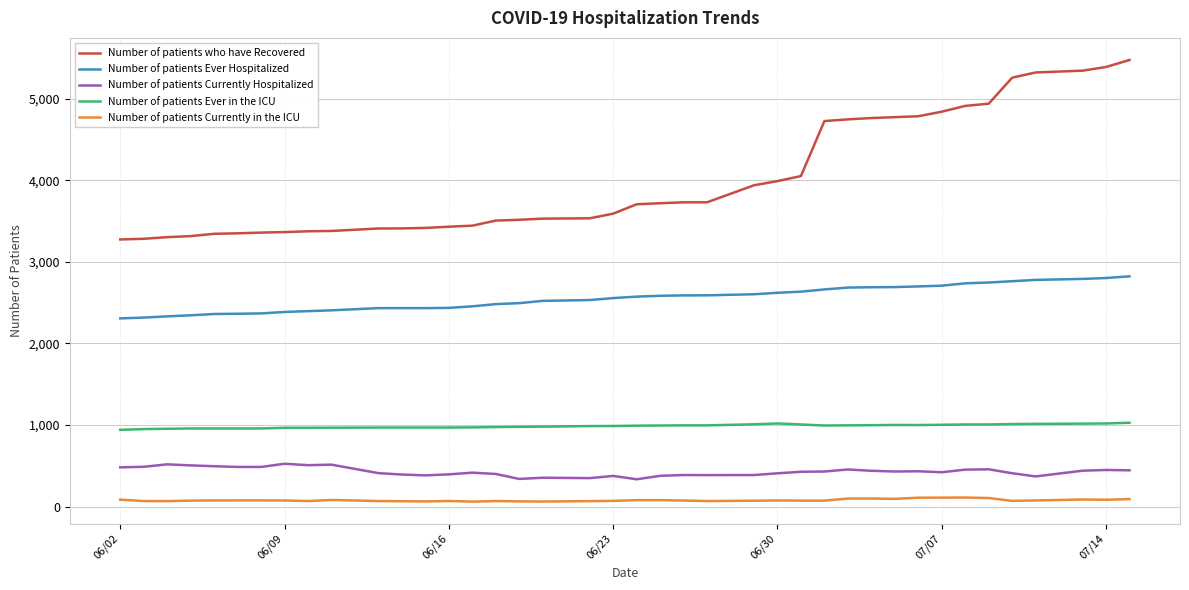

What is the maximum value shown in the chart?

5475